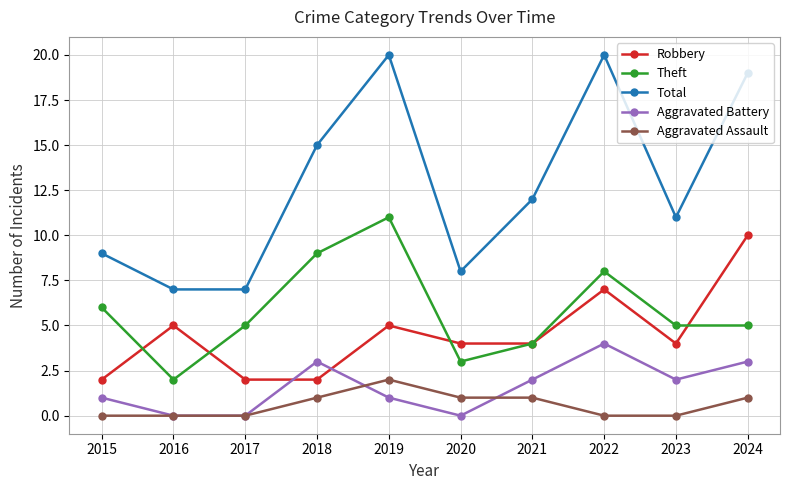

Which series has the widest spread of values?

Total